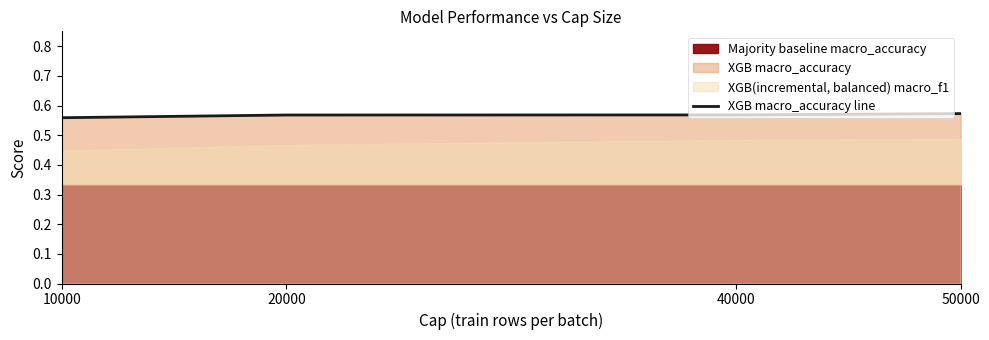

Between 10000 and 40000, which is larger?

40000